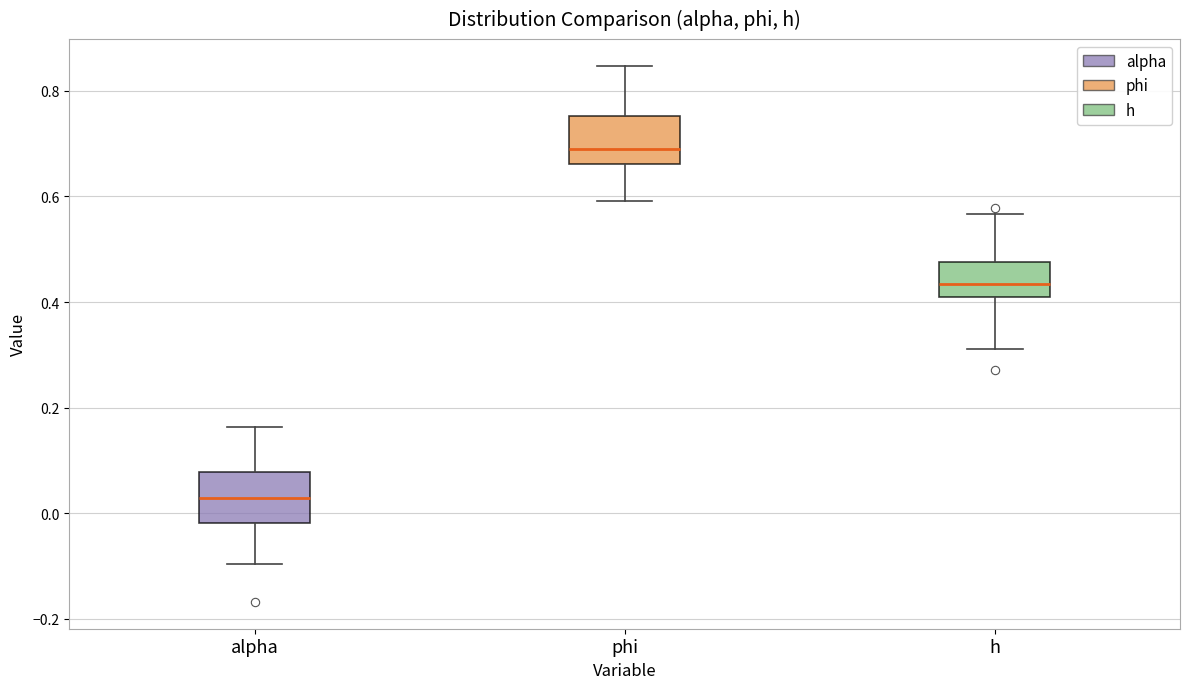

Reading left to right, read every box against the y-axis: the position of its median line, the range the box covers, and the ends of its whiskers. The values are not printed on the chart, so give them approximately, as read against the axis.

alpha: median 0.02, box -0.02 to 0.08, whiskers -0.10 to 0.16
phi: median 0.68, box 0.66 to 0.76, whiskers 0.60 to 0.84
h: median 0.44, box 0.40 to 0.48, whiskers 0.32 to 0.56